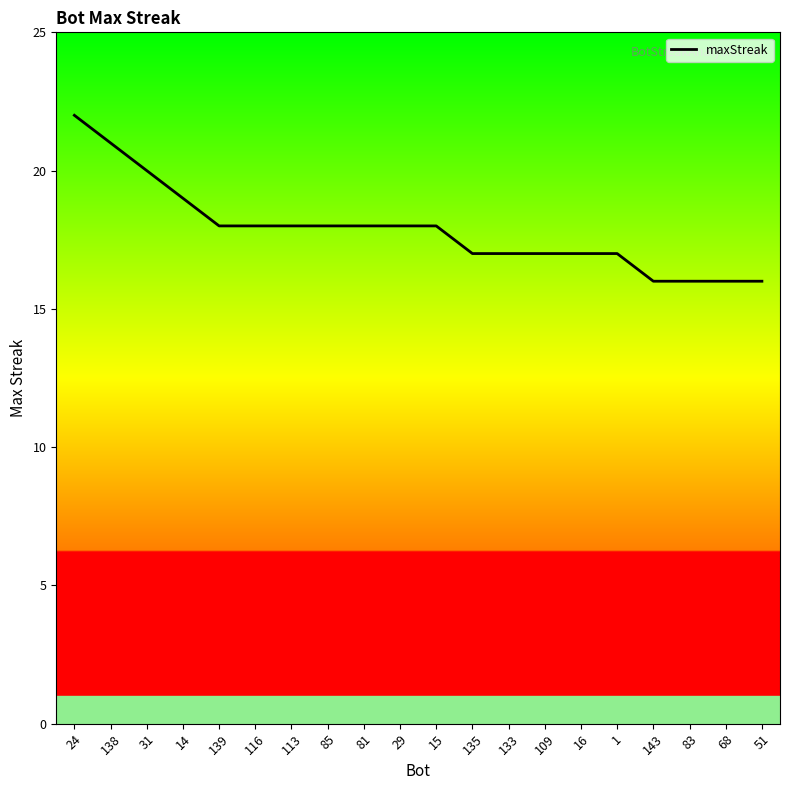

What is the maximum value shown in the chart?

22